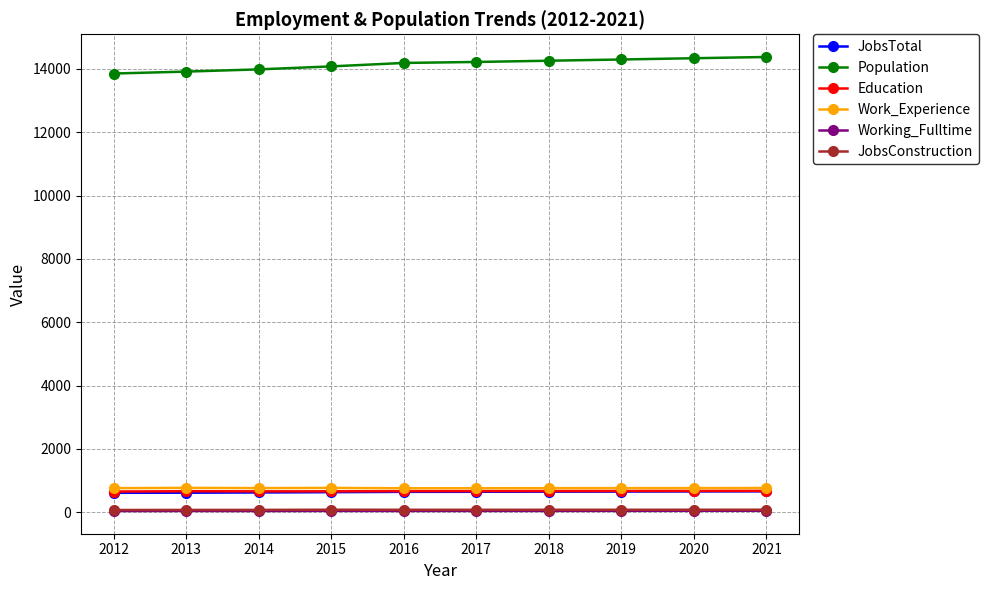

What is the average value of the Population series?

14147